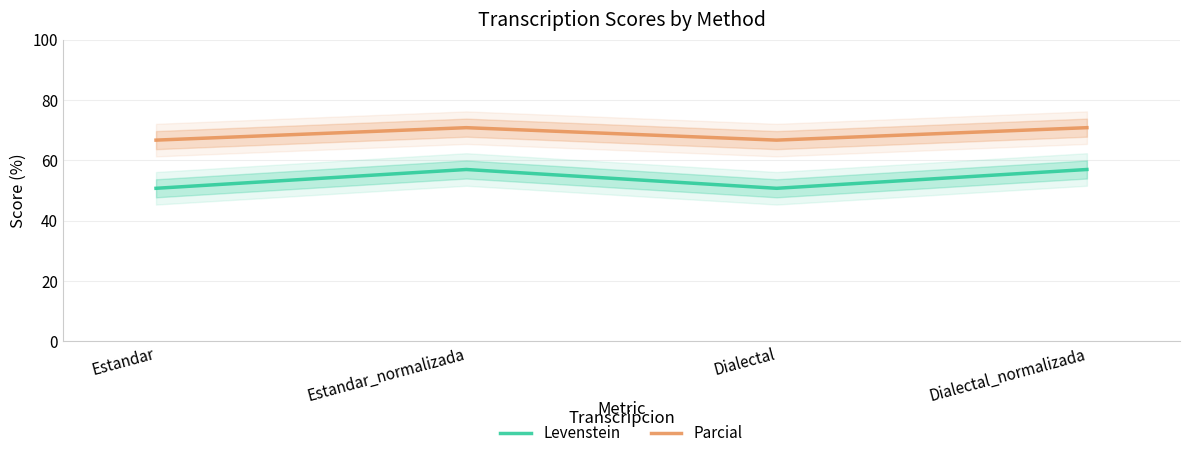

List the series in order of their overall mean, lowest first.

Levenstein, Parcial